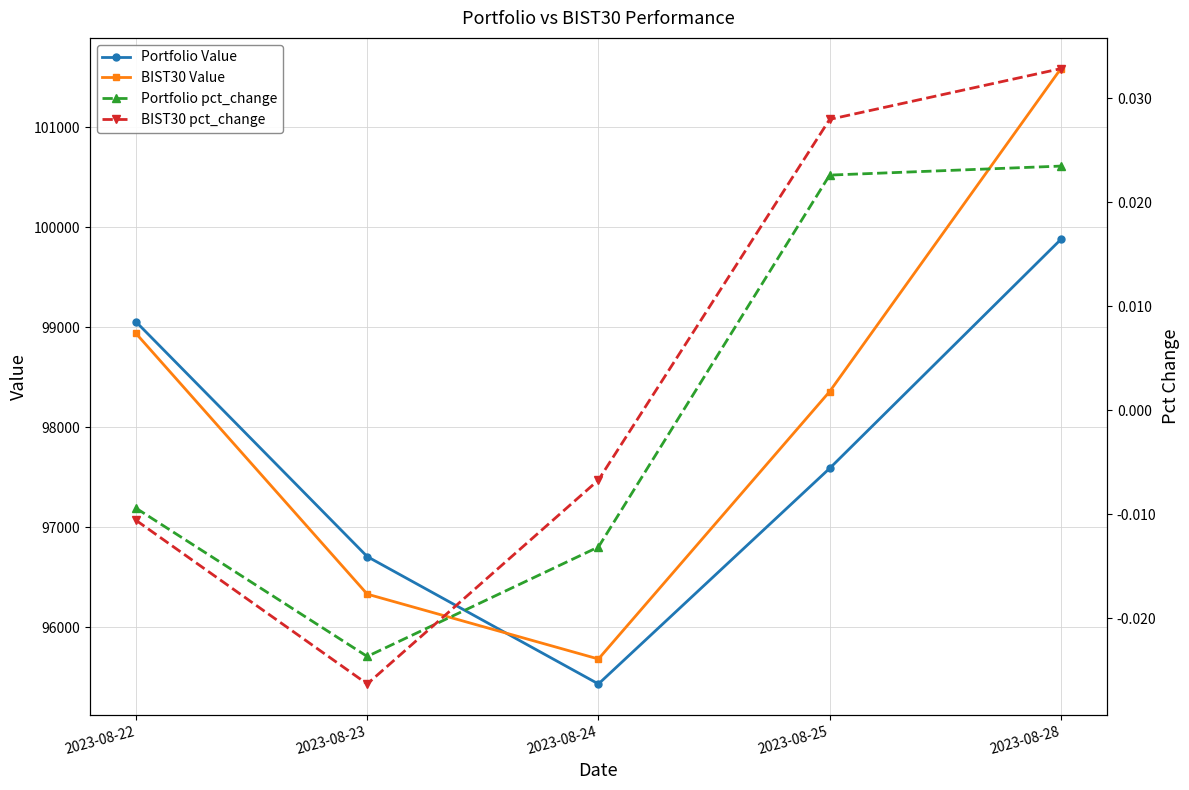

Which series ends up on top after the final intersection of BIST30 pct_change and Portfolio pct_change?

BIST30 pct_change